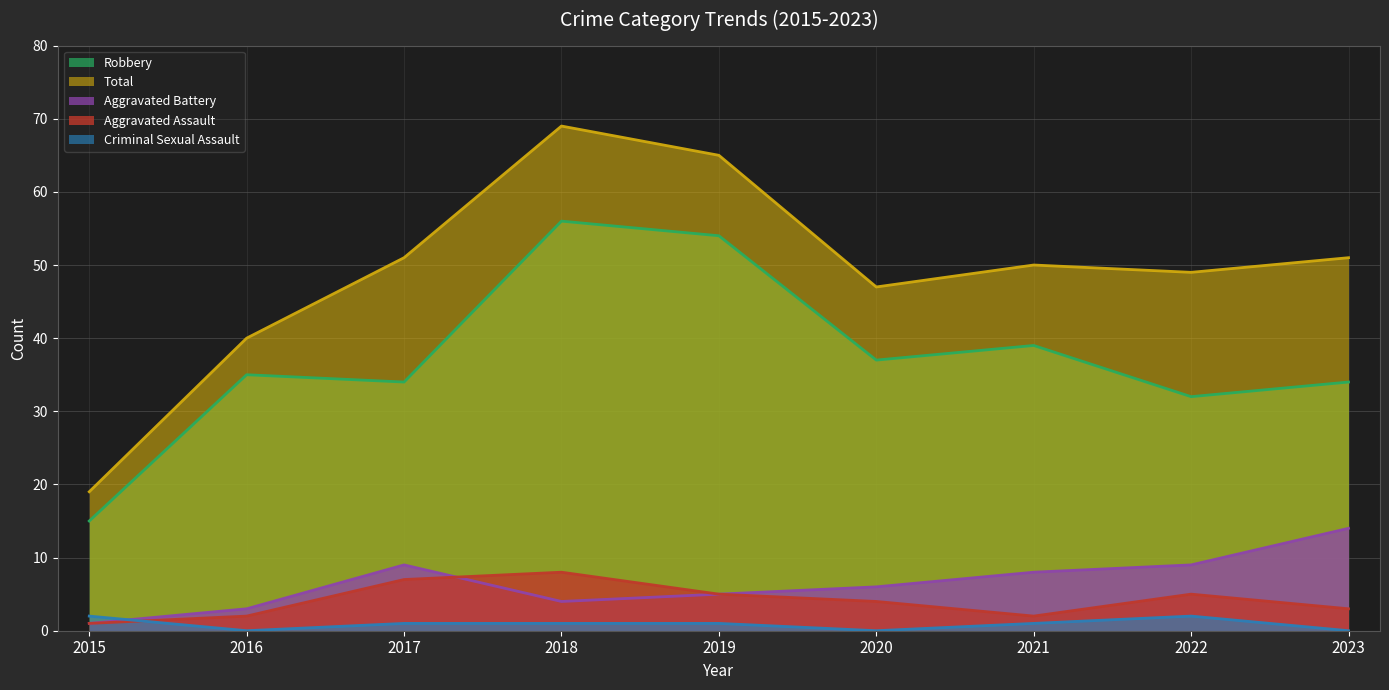

The Aggravated Assault series shows 1 at 2015. True or false?

False